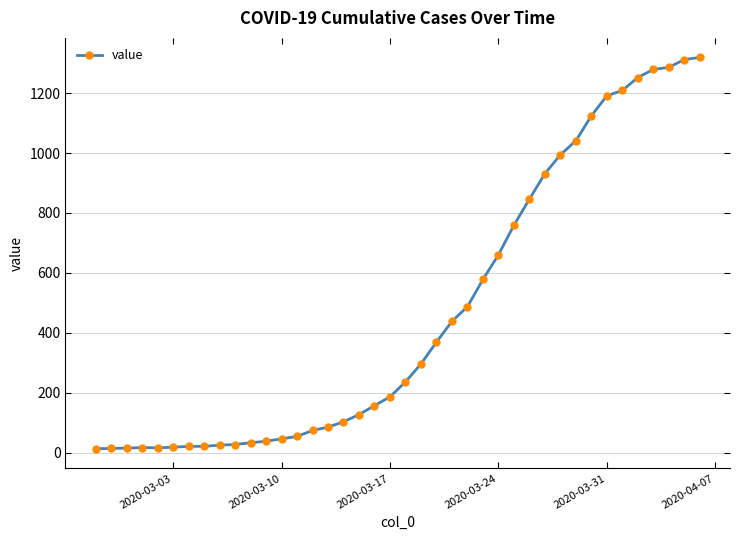

What is the maximum value shown in the chart?

1319